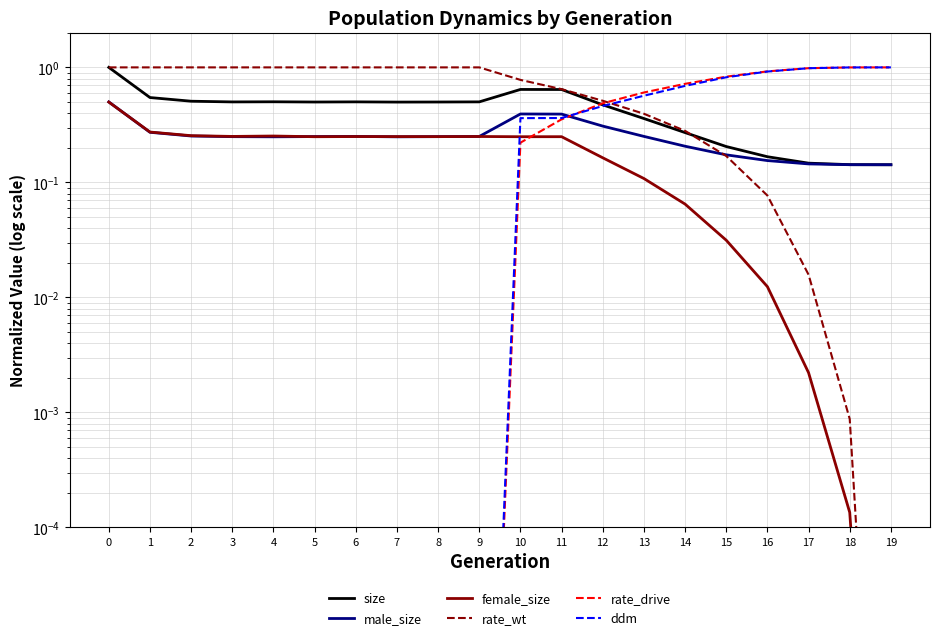

What is the value of the rate_wt point at the 1st from the left?

1.0